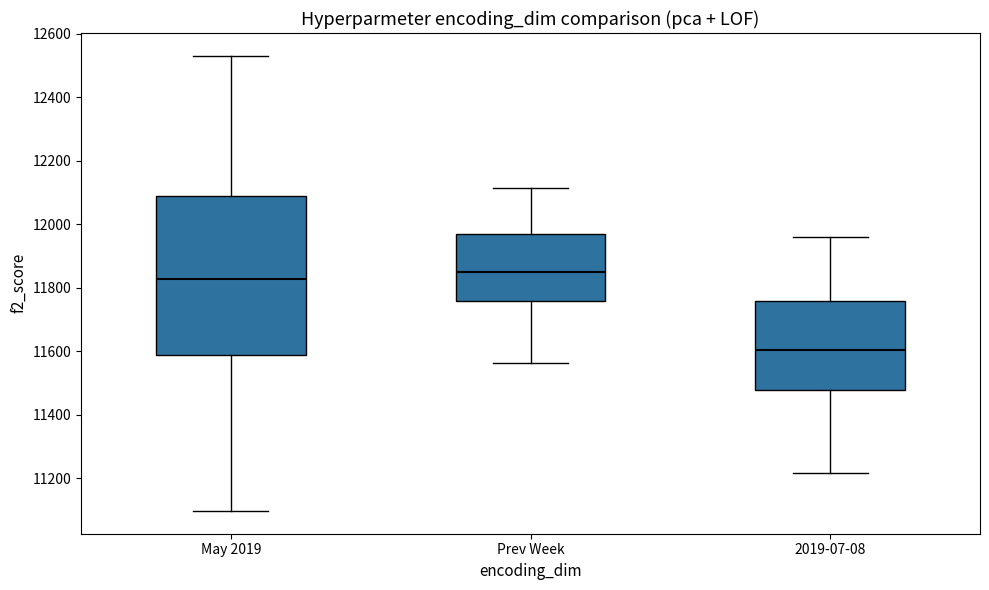

Which box is the tallest, from its lower edge to its upper edge?

May 2019